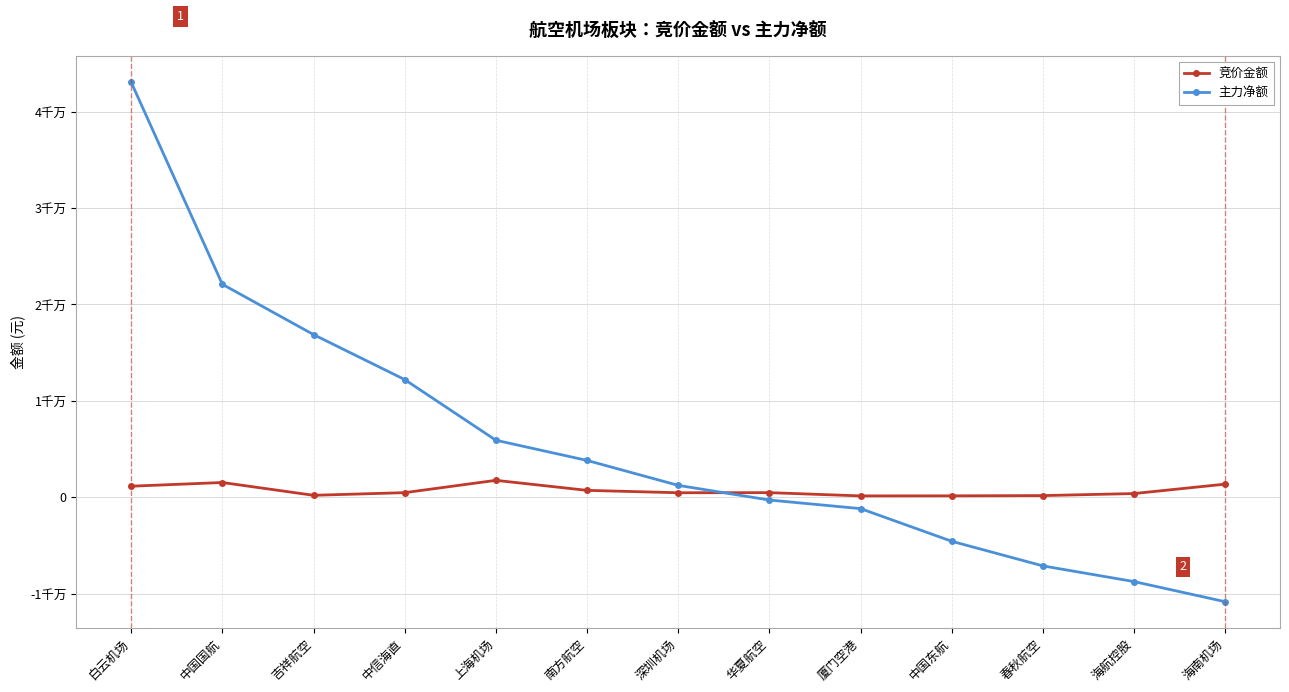

After their last crossing, which series has the higher values: 竞价金额 or 主力净额?

竞价金额